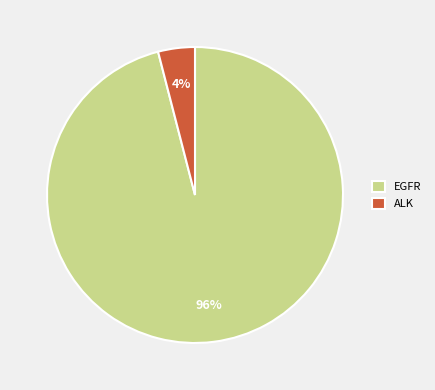

Do ALK and EGFR together represent more than half of the pie?

Yes